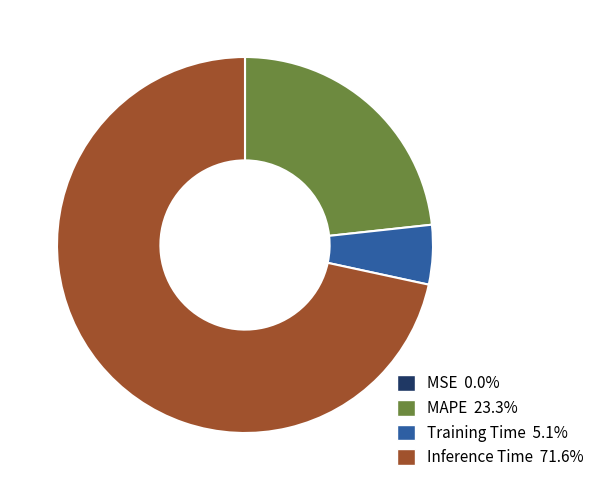

Does any single category account for the majority?

Yes